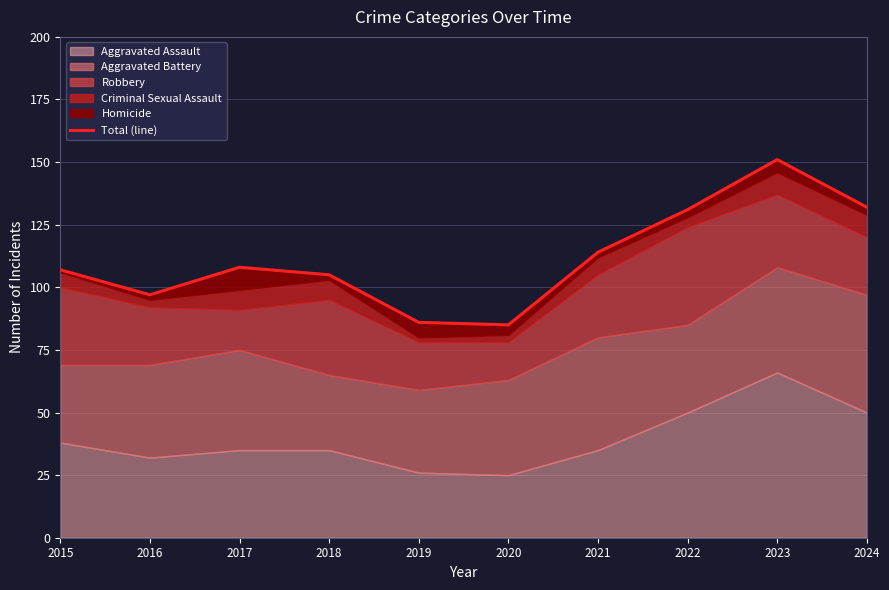

How many values are below 108?

5